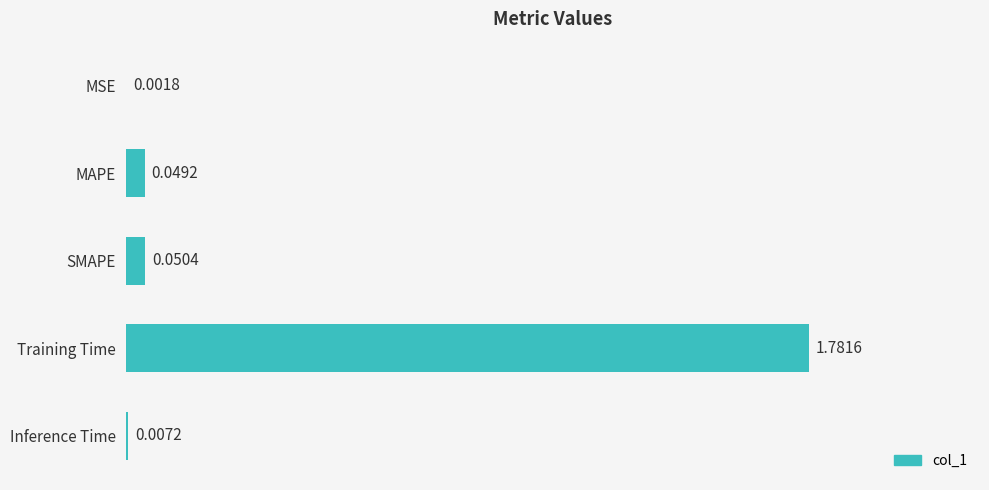

Which has a higher value, Training Time or MSE?

Training Time